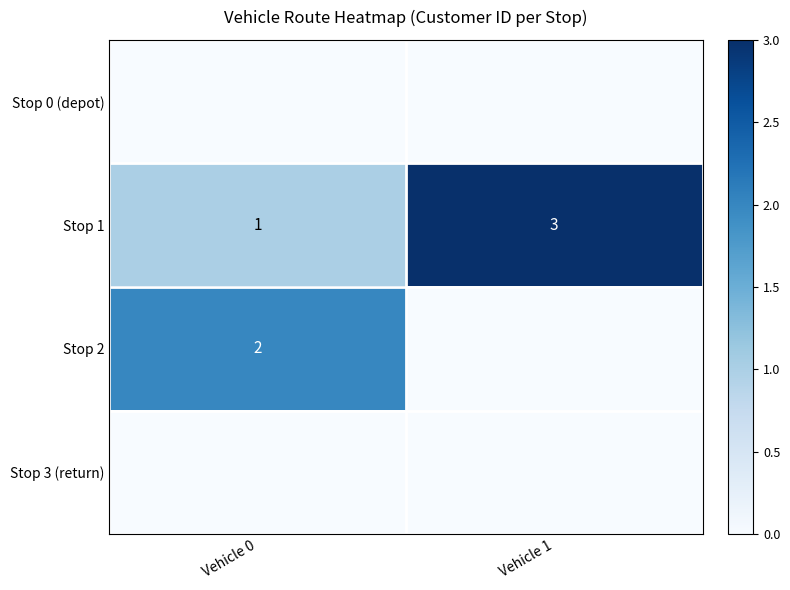

The Stop 1 series shows 4 at Vehicle 1. True or false?

False